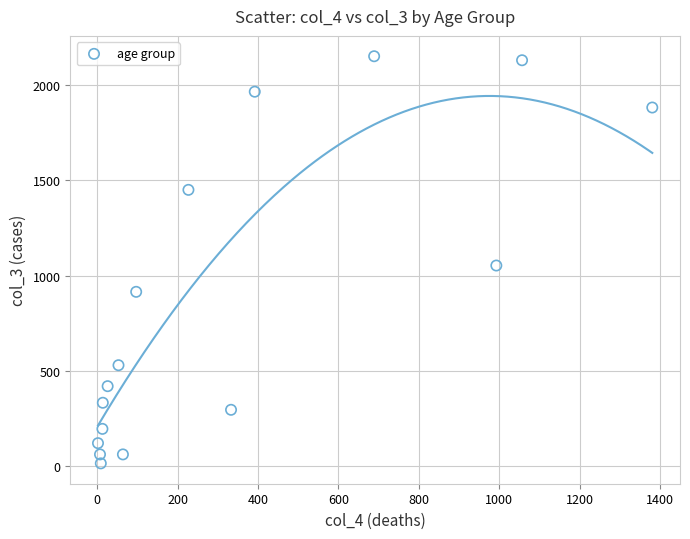

What Y value in the scatter plot is closest to 1083?

1053